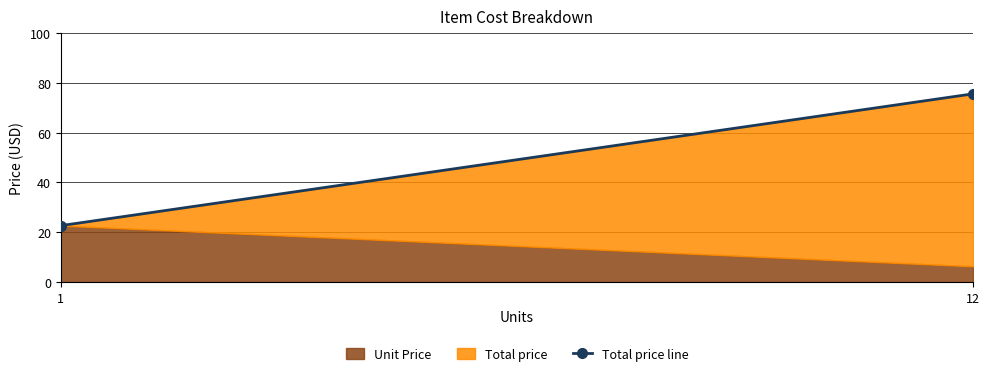

What is the value of the 2nd point from the left?

75.6